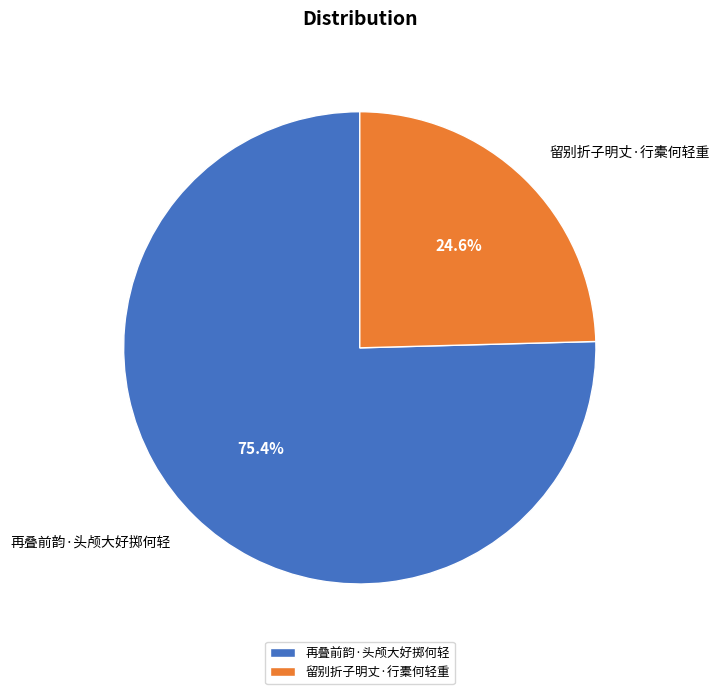

Rank the categories by value from highest to lowest.

再叠前韵·头颅大好掷何轻, 留别折子明丈·行橐何轻重